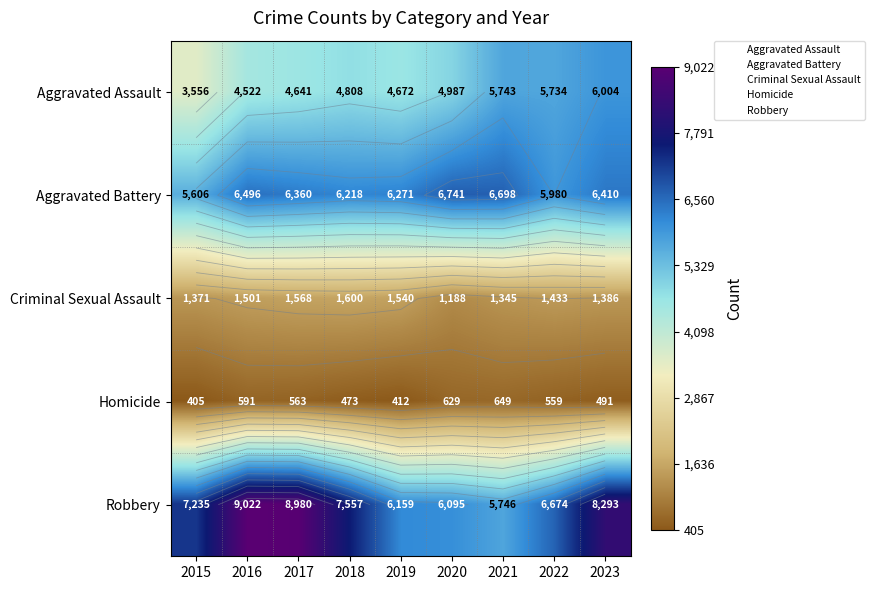

What is the smallest value displayed?

405